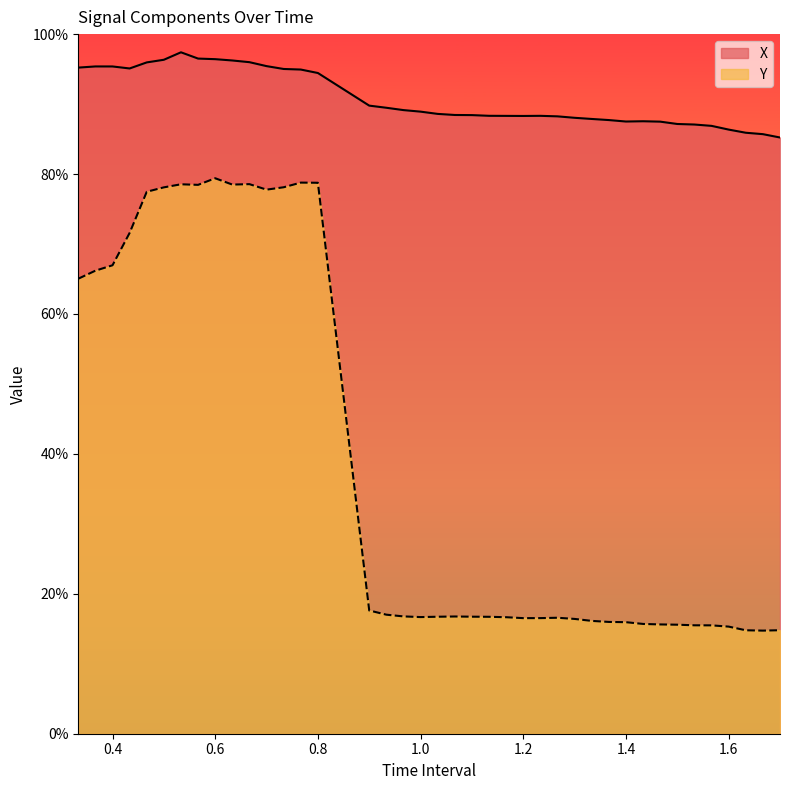

Which series changed the most between 0.8 and 1.0?

Y